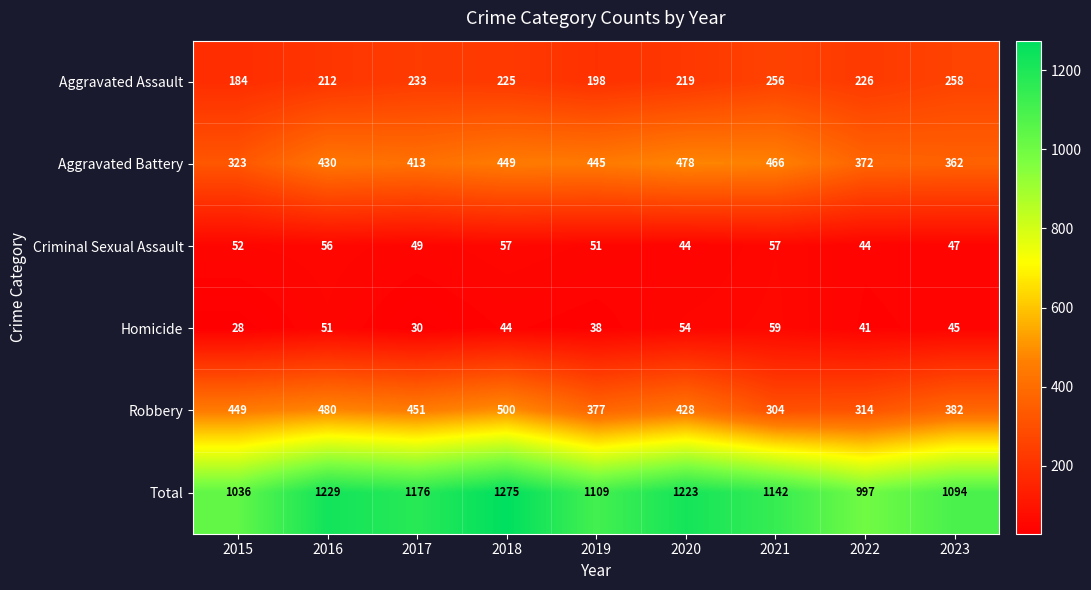

Is it true that Aggravated Assault equals 81 at 2019?

False